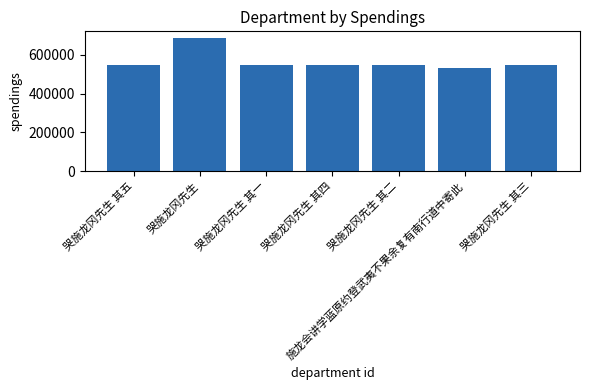

The value at 哭施龙冈先生 其一 is 548398. True or false?

True